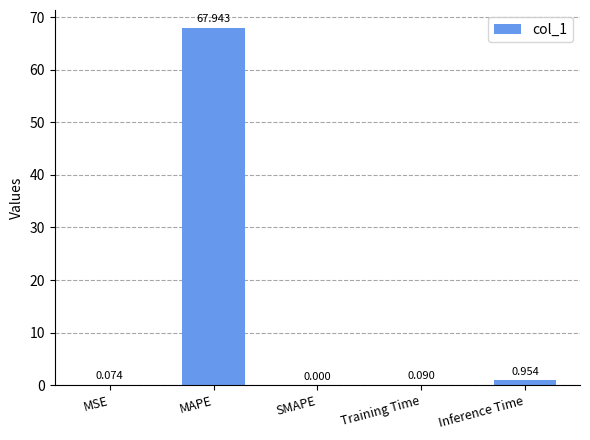

At which category does the chart reach its peak across all series?

MAPE